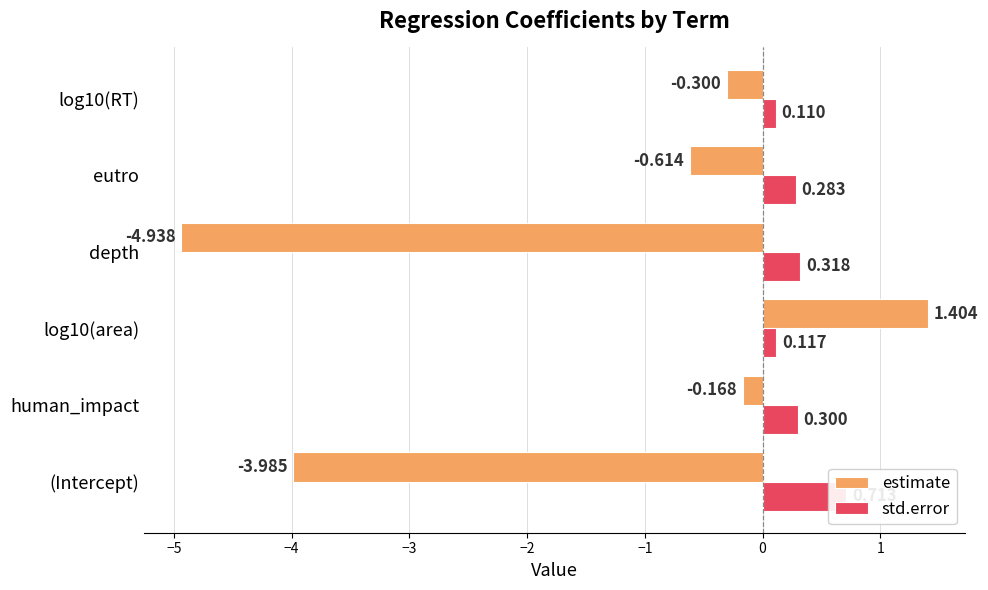

Which has a higher value, eutro or log10(RT)?

log10(RT)